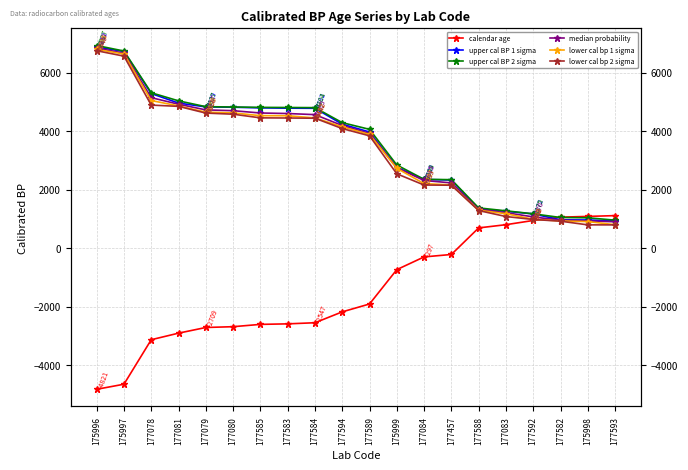

How many data points in upper cal BP 1 sigma are above 4238?

9